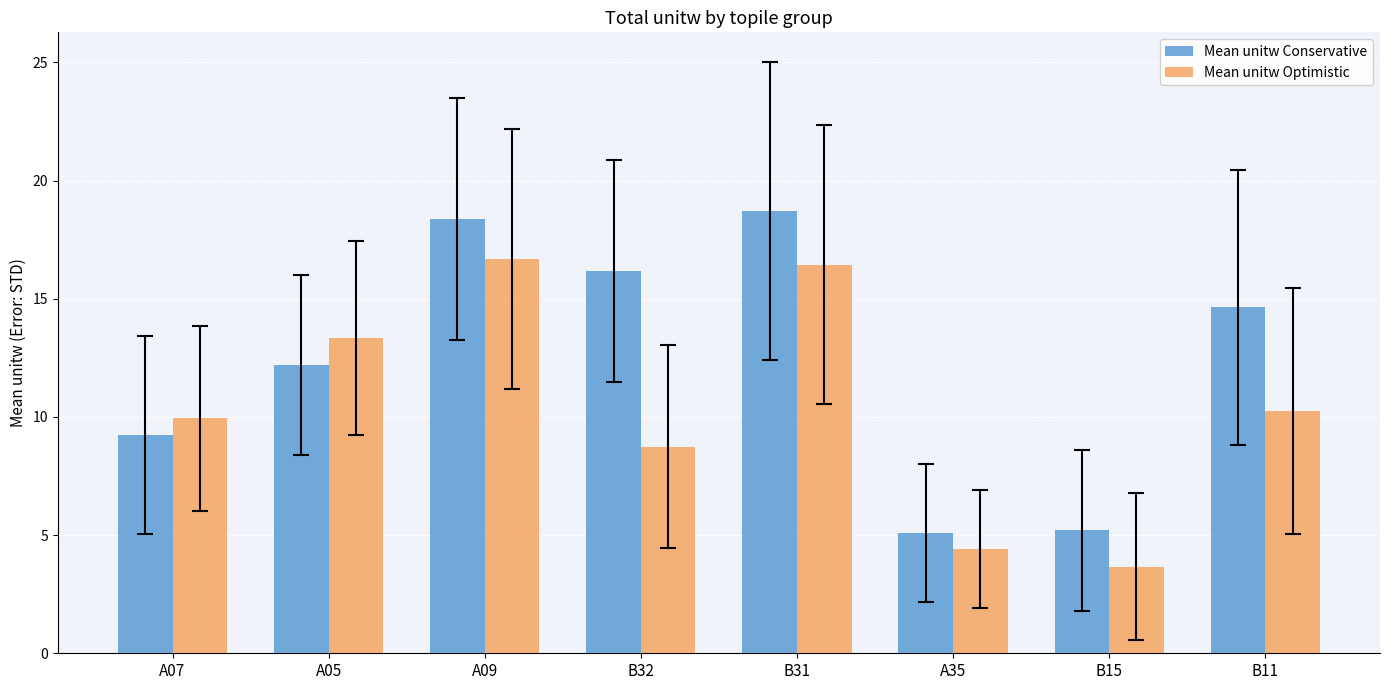

What is the spread (max minus min) of values at A05?

1.1